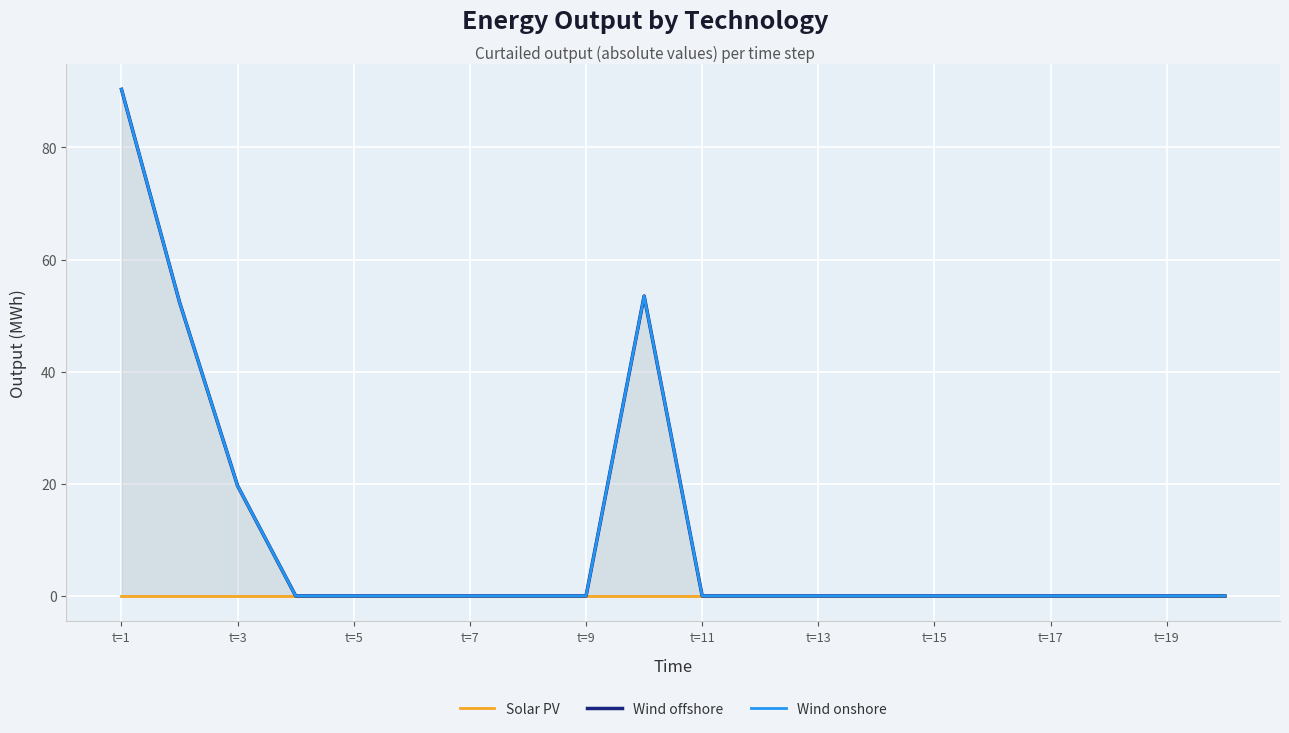

Is the value of Wind onshore at 15 greater than the value of Wind offshore at 12?

No